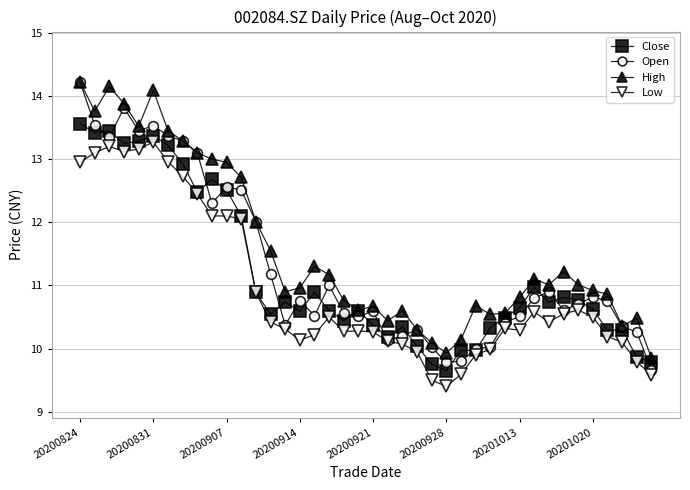

What is the value of the Low point at the 39th from the left?

9.8